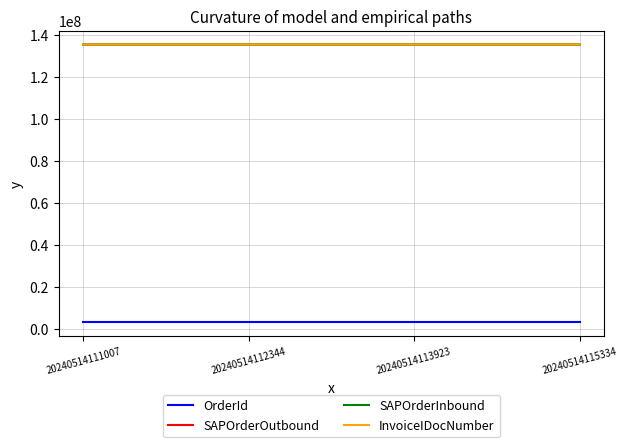

What is the greatest value displayed?

135365554